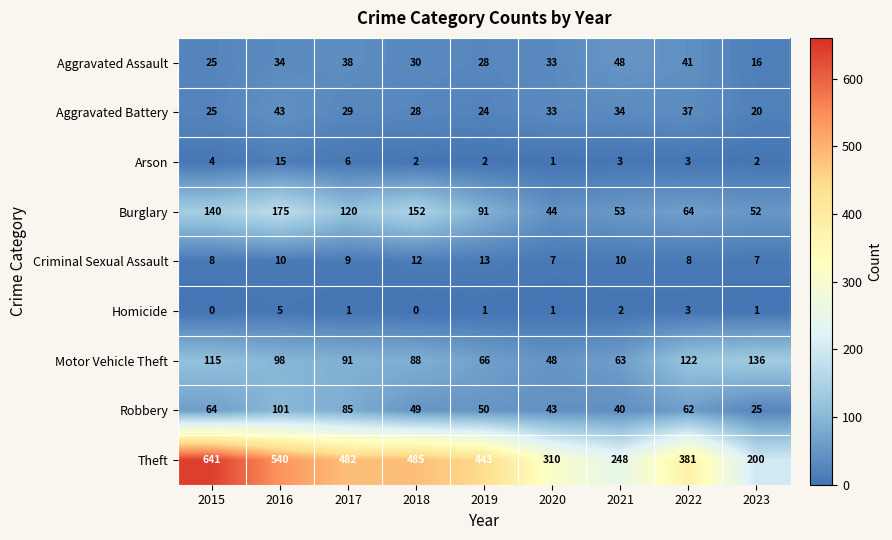

Which series changed the most between 2015 and 2020?

Theft